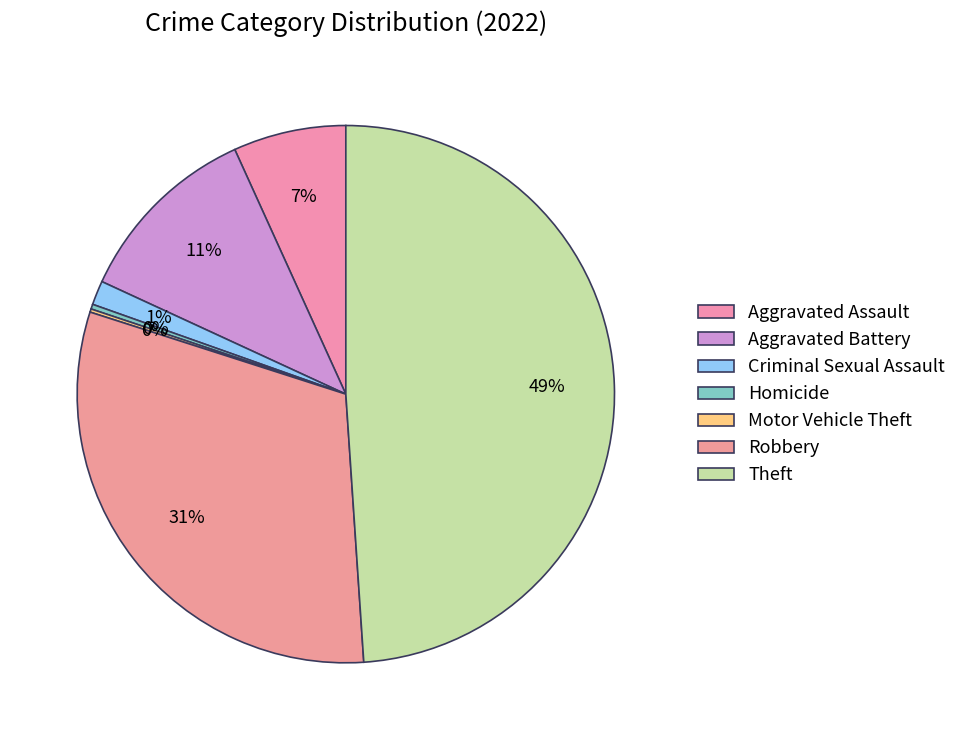

True or false: Criminal Sexual Assault accounts for 1% of the total.

True